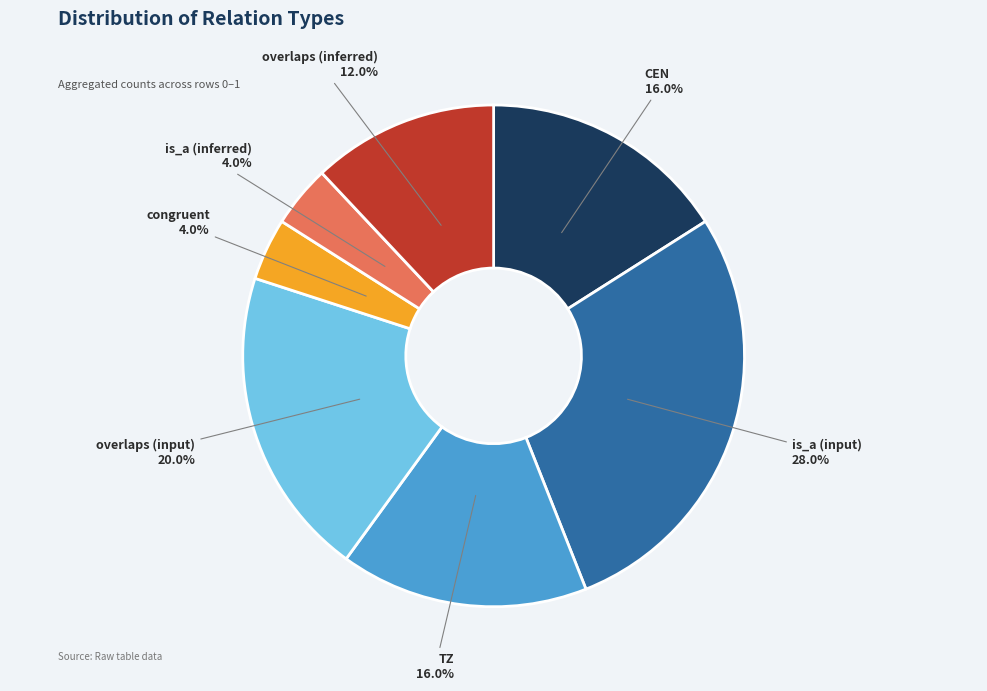

Approximately how many times larger is the value at CEN compared to congruent?

4.0